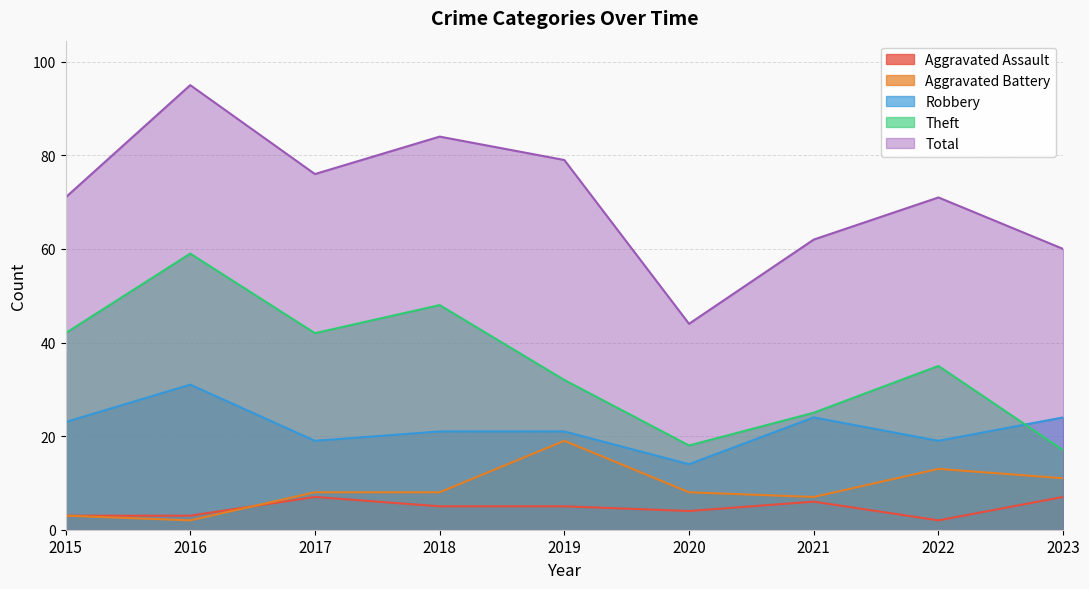

Between 2015 and 2021, which series saw the biggest shift?

Theft